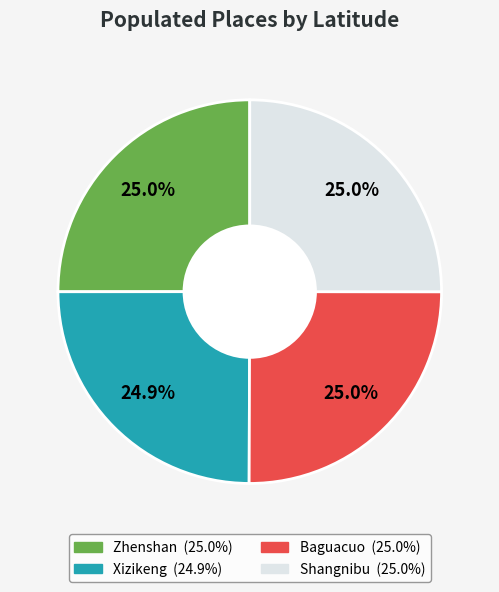

How many segments does this pie chart have?

4